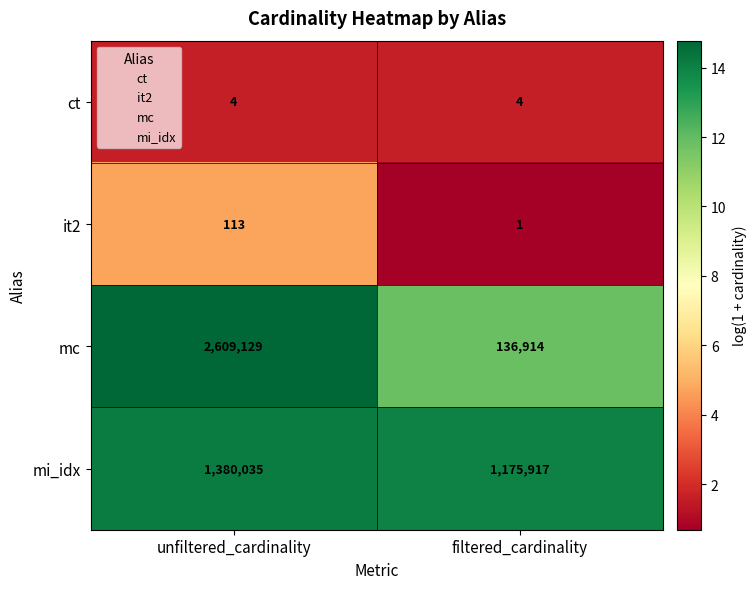

Which series has the widest spread of values?

mc